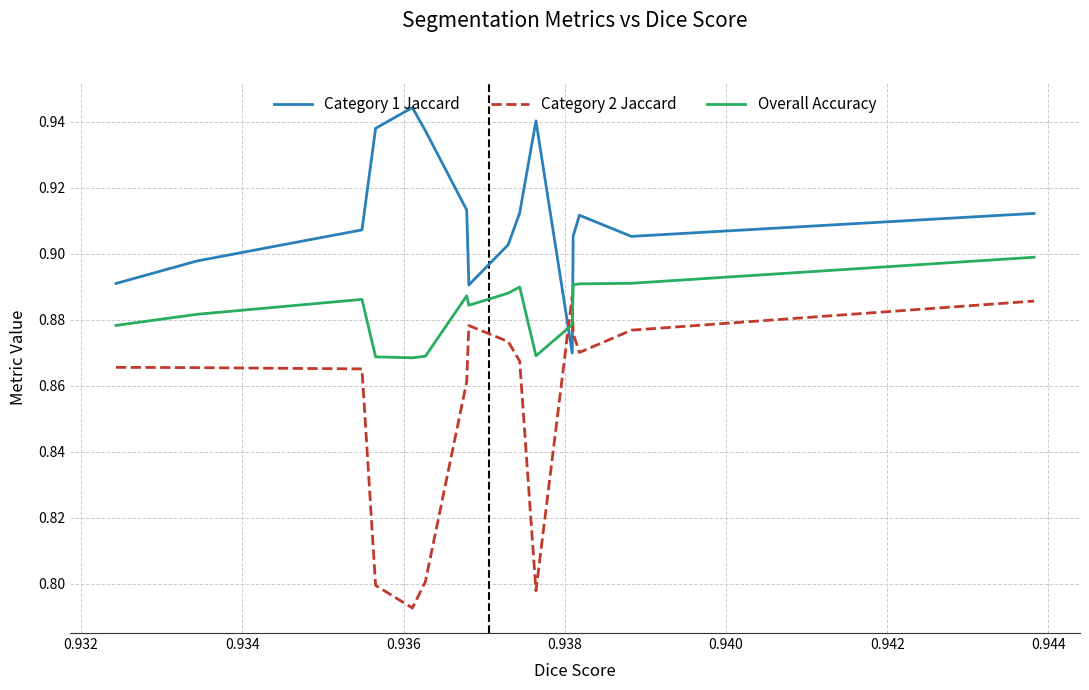

What are all the series names shown in the legend?

Category 1 Jaccard, Category 2 Jaccard, Overall Accuracy